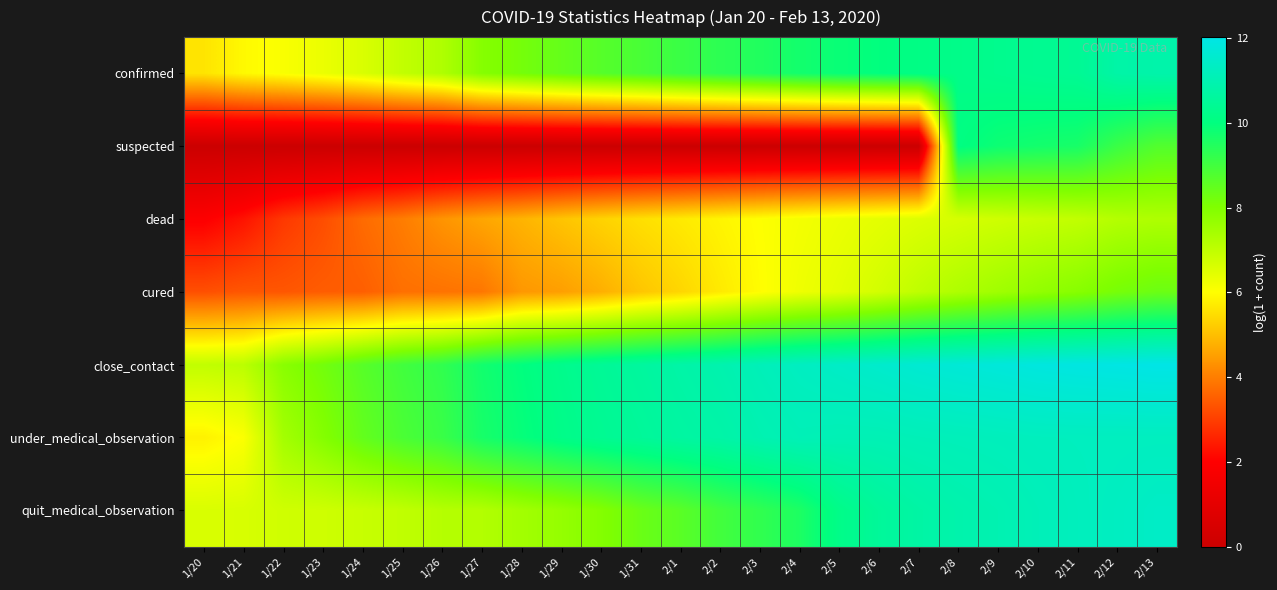

Which series changed the most between 2/2 and 2/6?

quit_medical_observation